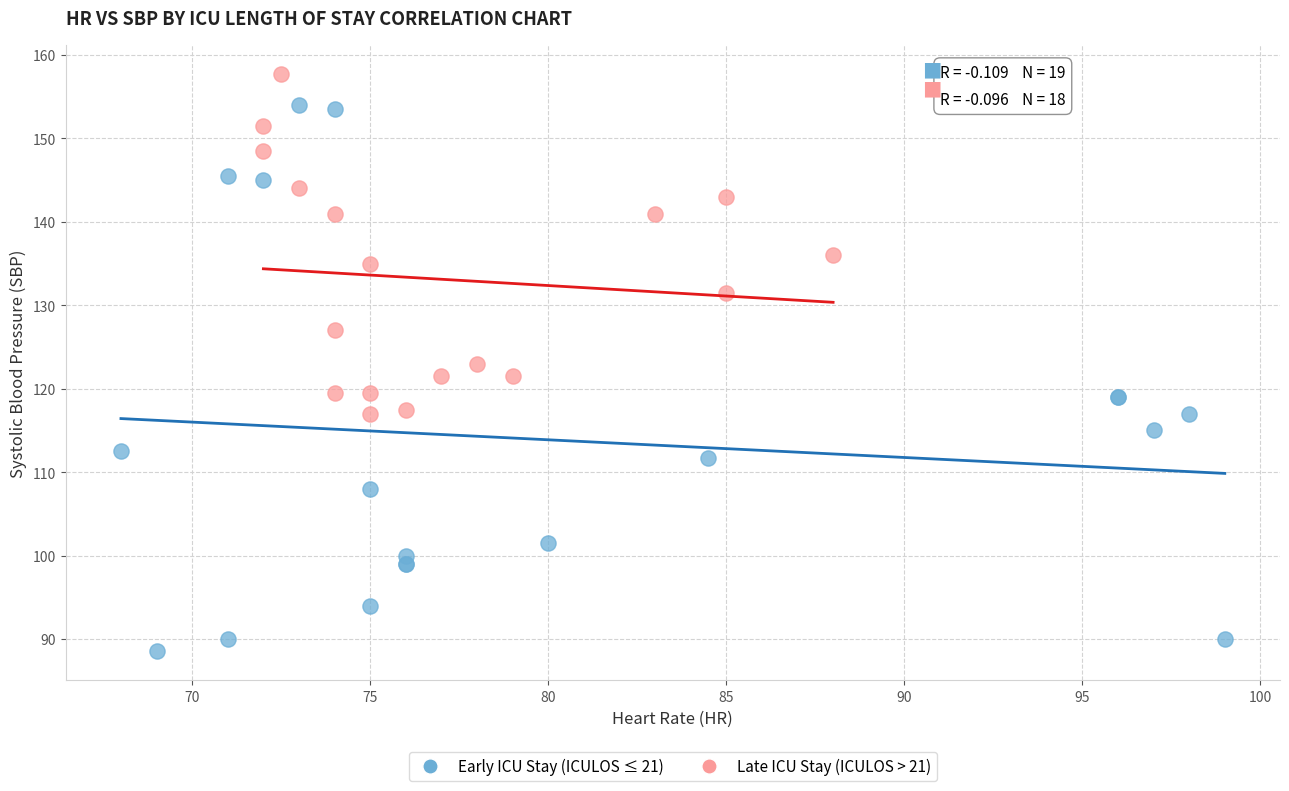

Which series contains the lowest Y value?

Early ICU Stay (ICULOS ≤ 21)